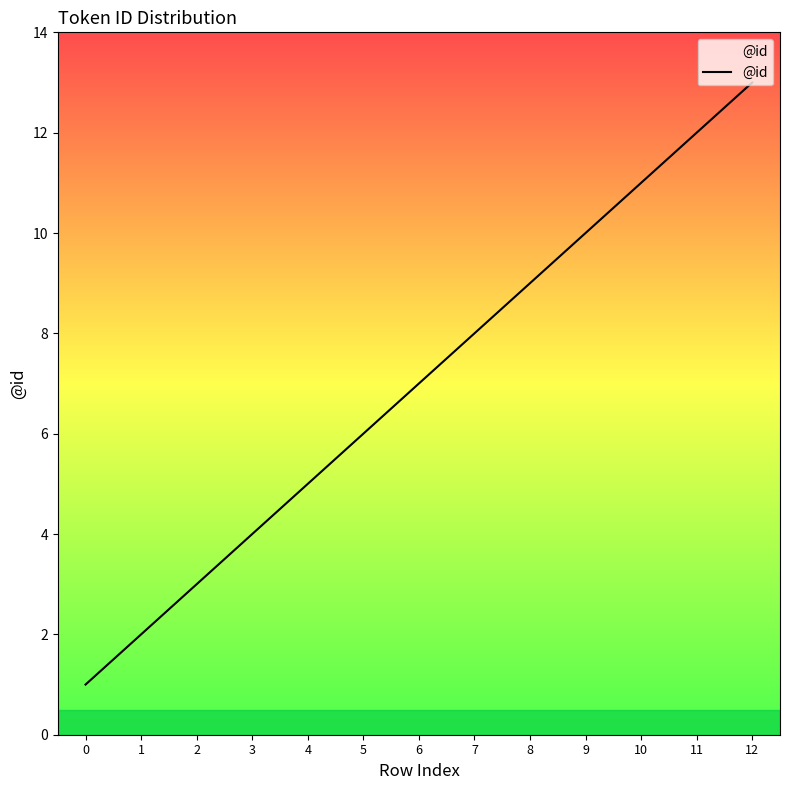

How many lines are shown in the chart?

1